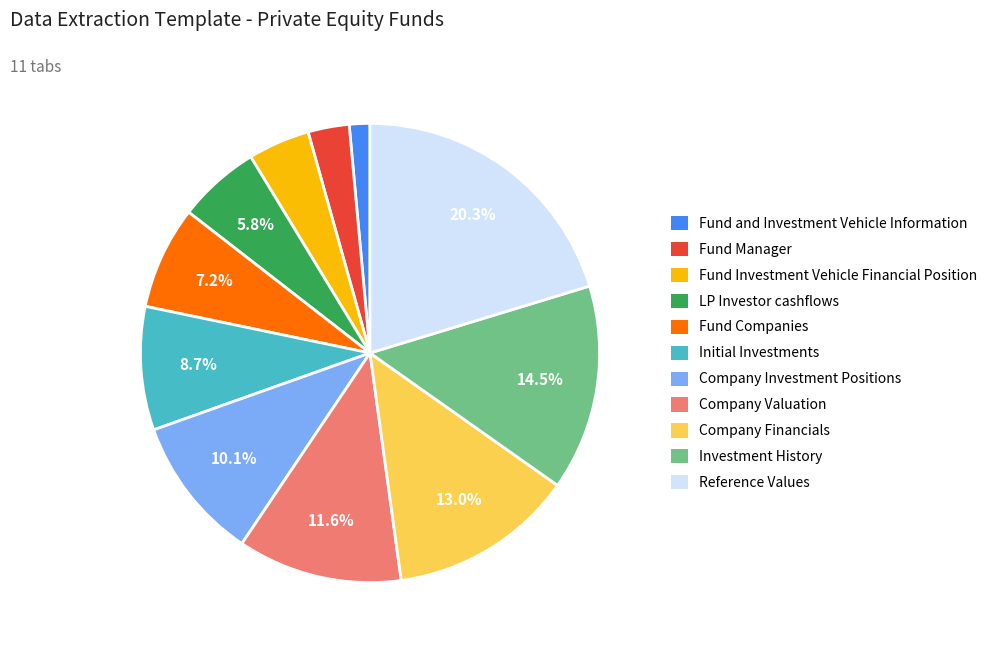

To the nearest percent, what percentage of the pie is Fund Manager?

3%